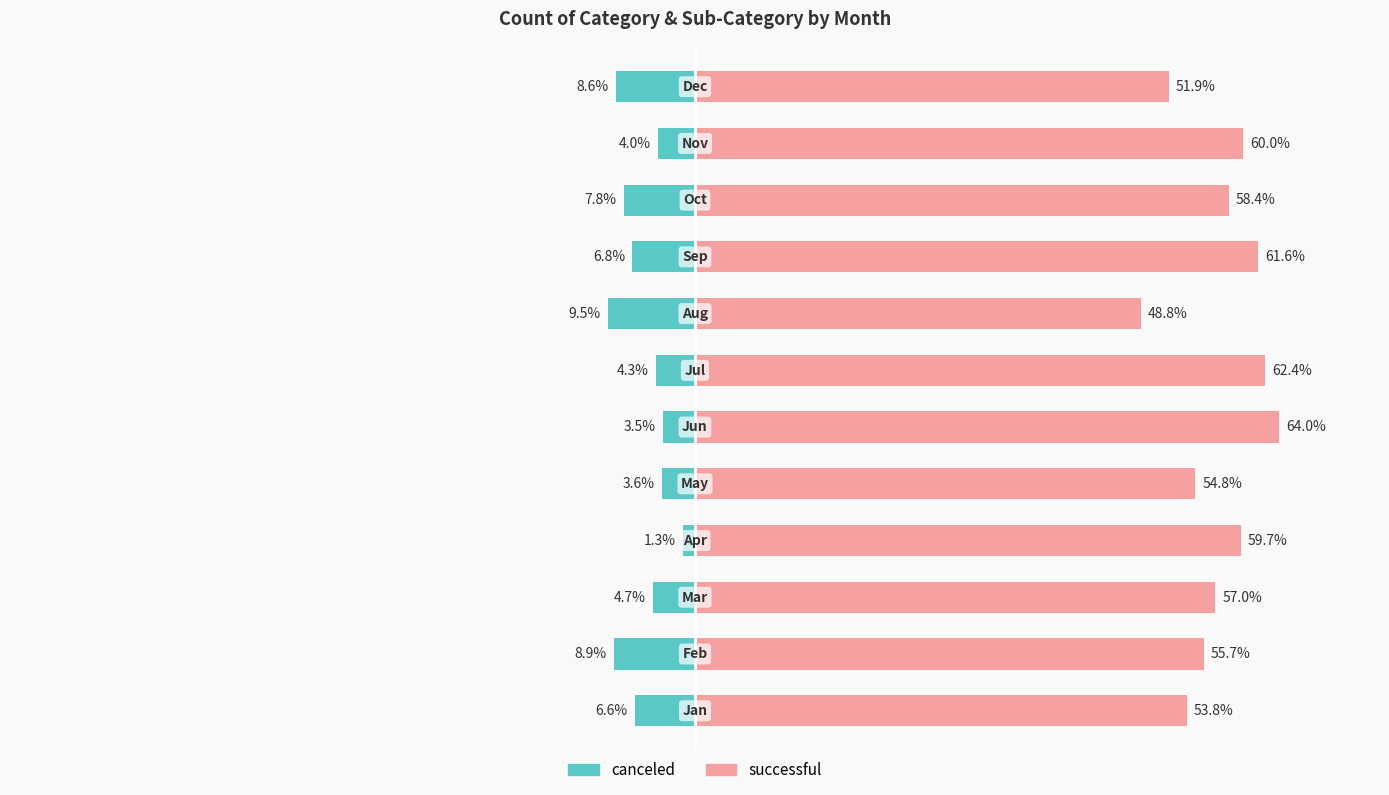

What is the sum of the successful values at 2 and 0?

110.8